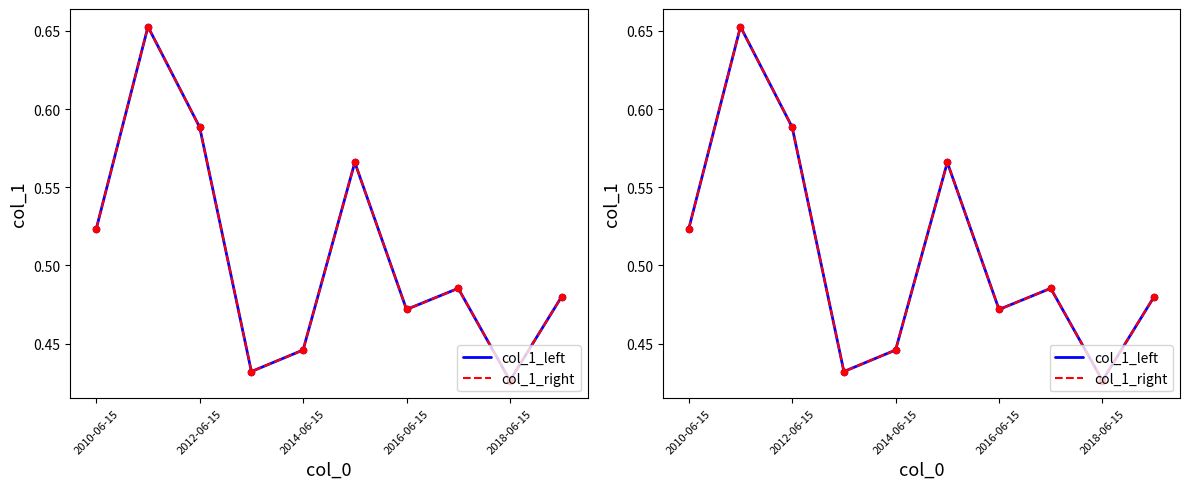

Which series contains the lowest Y value?

col_1_left